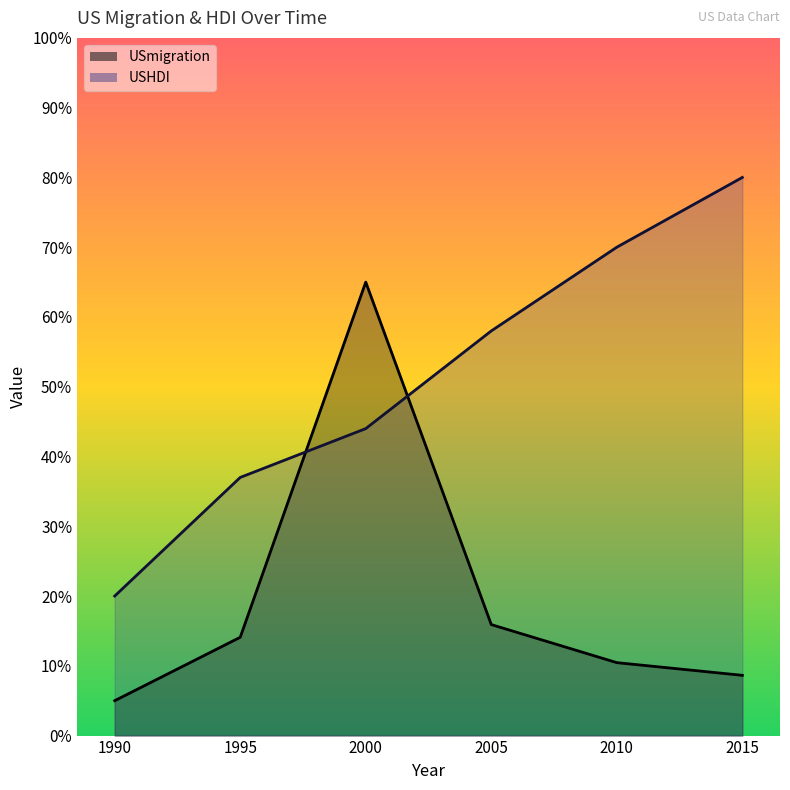

Reading left to right, transcribe all the data shown in this chart.

USmigration: 0.1	0.1	0.7	0.2	0.1	0.1
USHDI: 0.2	0.4	0.4	0.6	0.7	0.8